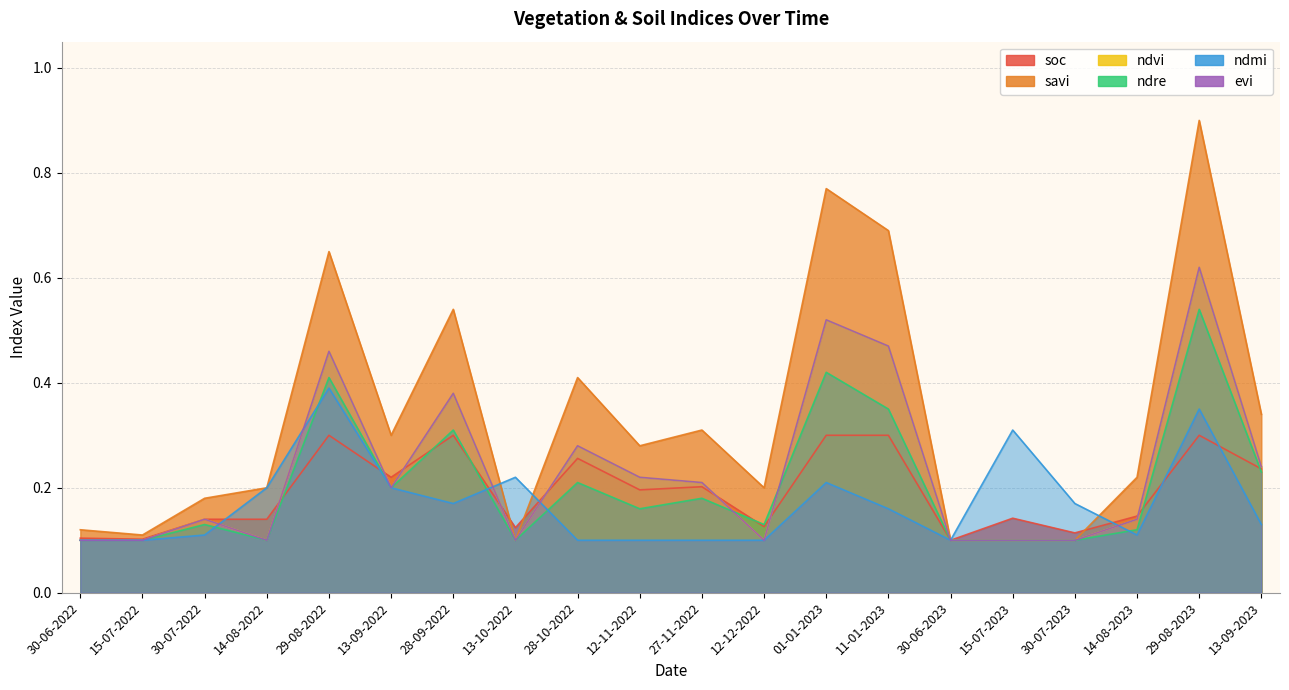

At 28-09-2022, list the series in order from smallest to largest.

ndmi, soc, ndre, ndvi, evi, savi